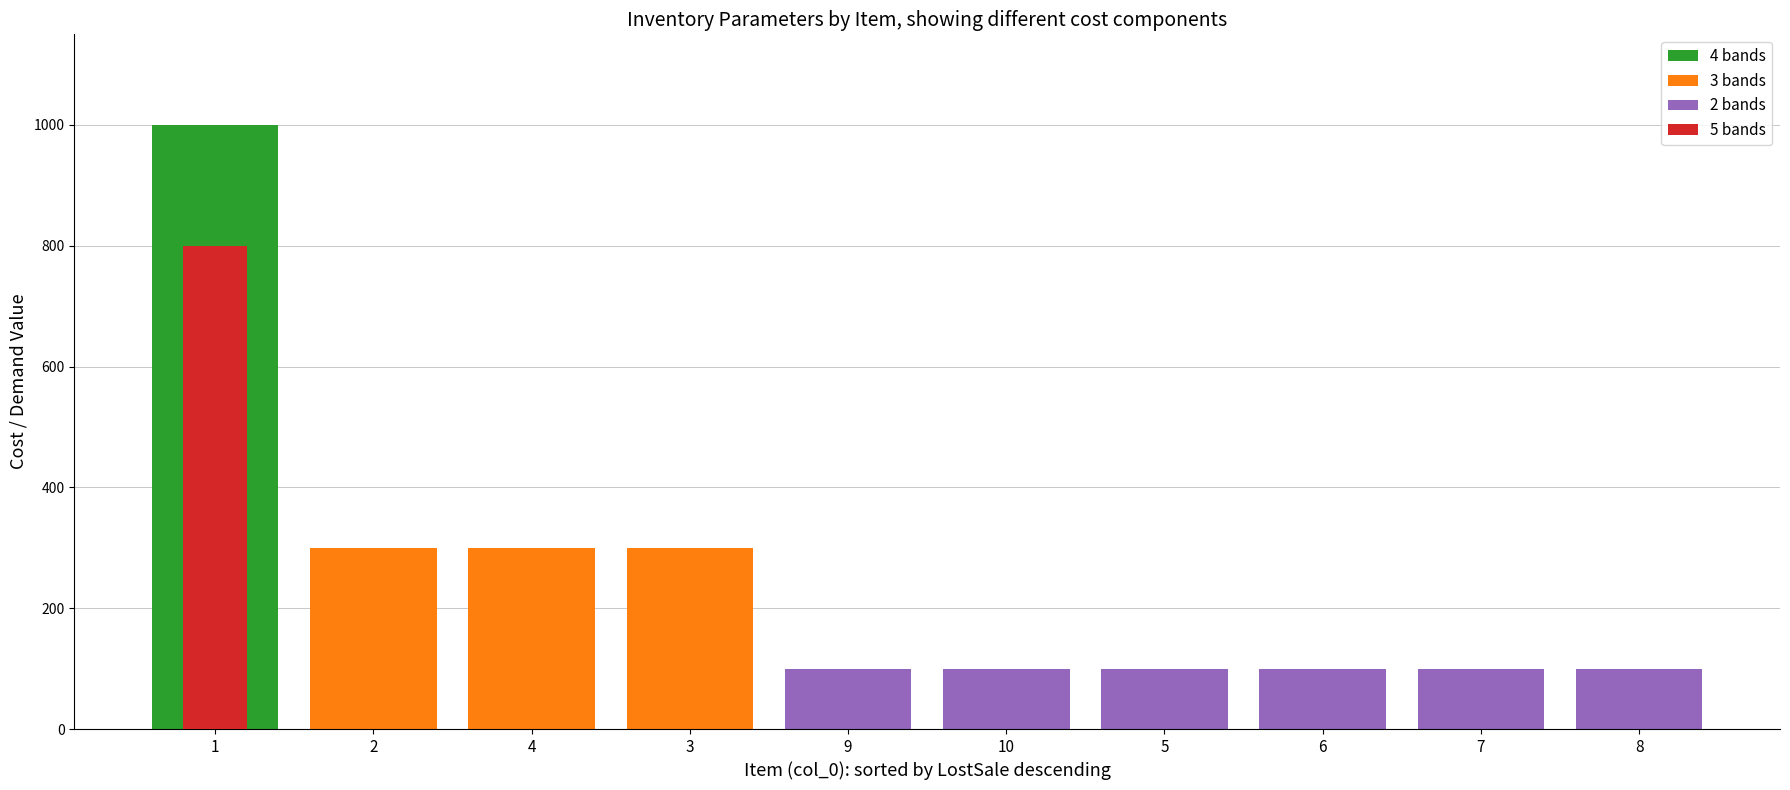

Is it true that BackorderCosts equals 14 at 7?

False